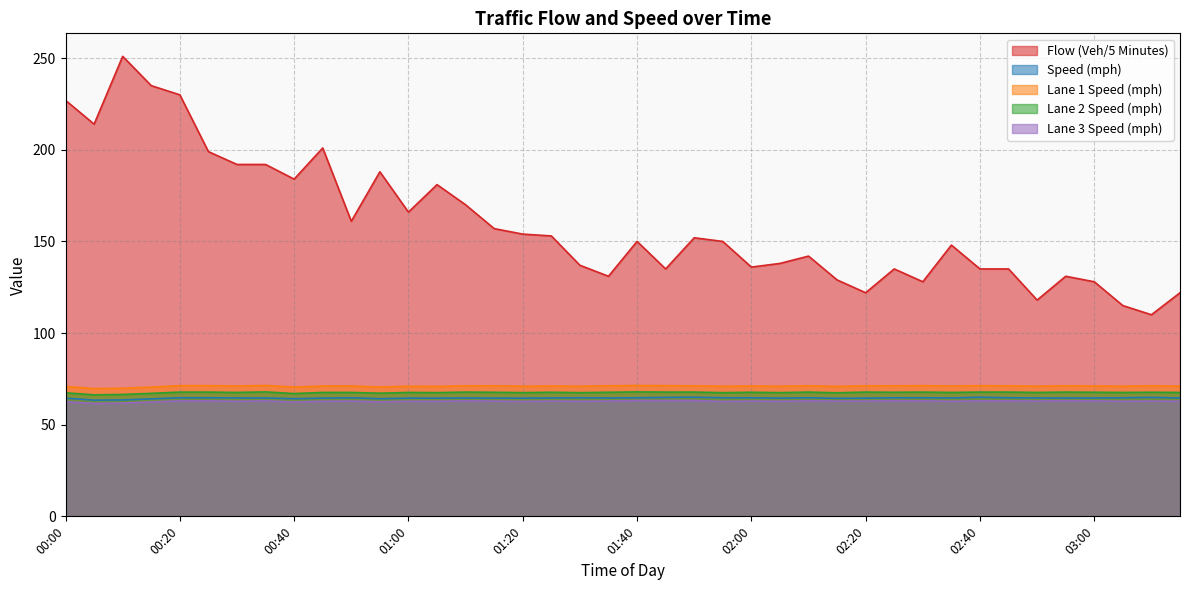

Reading left to right, list all the values displayed in this chart.

Flow (Veh/5 Minutes): 227.0	214.0	251.0	235.0	230.0	199.0	192.0	192.0	184.0	201.0	161.0	188.0	166.0	181.0	170.0	157.0	154.0	153.0	137.0	131.0	150.0	135.0	152.0	150.0	136.0	138.0	142.0	129.0	122.0	135.0	128.0	148.0	135.0	135.0	118.0	131.0	128.0	115.0	110.0	122.0
Speed (mph): 64.5	63.4	63.5	64.1	64.7	64.7	64.6	64.6	64.2	64.5	64.7	64.2	64.5	64.5	64.6	64.5	64.5	64.6	64.7	64.6	64.7	64.9	65.0	64.7	64.7	64.5	64.7	64.4	64.5	64.7	64.7	64.6	65.0	64.7	64.6	64.6	64.6	64.7	64.9	64.6
Lane 1 Speed (mph): 70.9	69.7	69.9	70.5	71.3	71.3	71.1	71.4	70.5	71.1	71.1	70.6	71.0	70.9	71.2	71.2	71.0	71.1	71.0	71.2	71.4	71.3	71.2	71.0	71.1	71.0	71.2	70.9	71.2	71.2	71.3	71.1	71.3	71.2	71.0	71.2	71.1	71.0	71.2	71.0
Lane 2 Speed (mph): 67.4	66.3	66.5	67.1	67.8	67.8	67.6	67.9	67.0	67.6	67.6	67.2	67.6	67.5	67.8	67.7	67.5	67.7	67.5	67.7	67.9	67.8	67.8	67.5	67.7	67.5	67.8	67.4	67.8	67.7	67.8	67.6	67.8	67.8	67.6	67.8	67.7	67.6	67.7	67.6
Lane 3 Speed (mph): 62.6	61.6	61.8	62.4	63.0	63.0	62.8	63.0	62.4	62.8	62.9	62.5	62.8	62.8	63.0	62.9	62.7	62.9	62.8	62.9	63.2	63.2	63.2	62.7	62.9	62.8	63.0	62.9	62.9	63.1	63.0	62.8	63.0	63.0	62.9	63.1	63.0	62.8	62.9	62.8